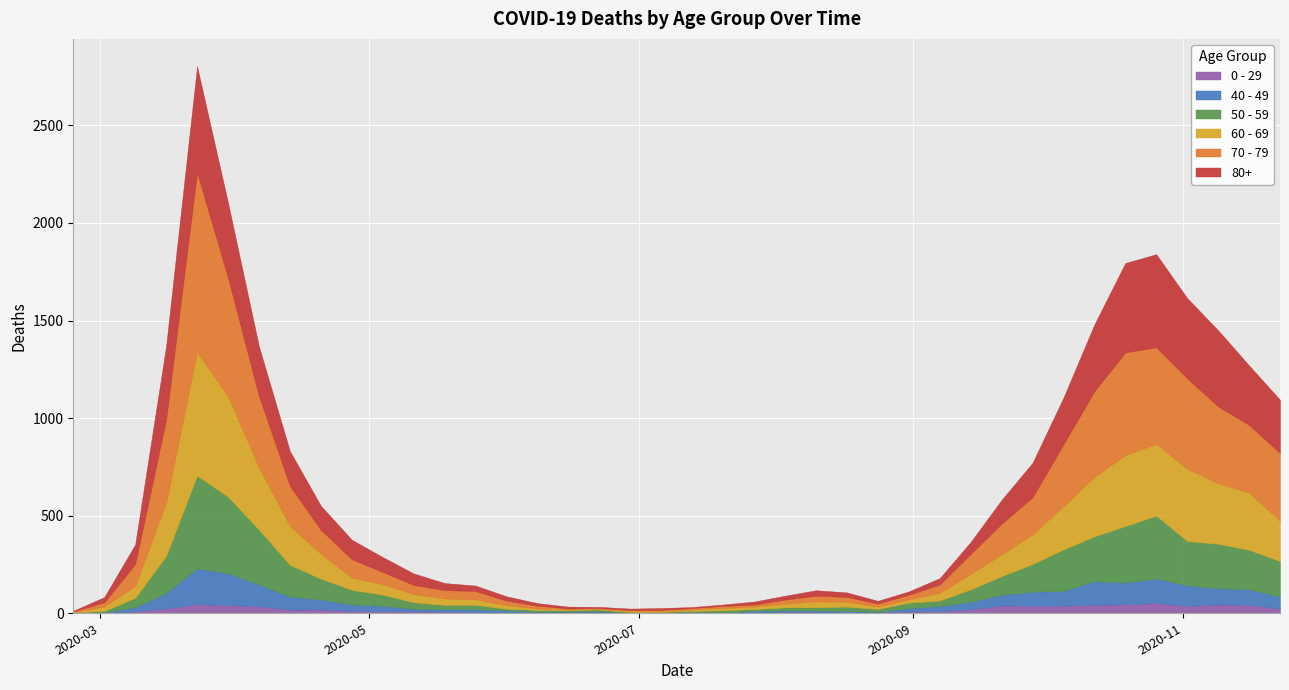

At which category is the sum across all series the highest?

2020-03-23